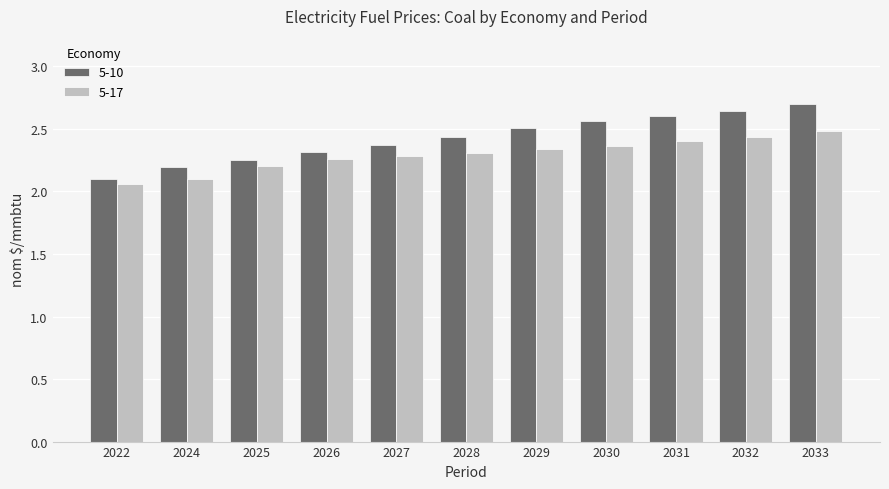

Between 2029 and 2033, which series saw the biggest shift?

5-10